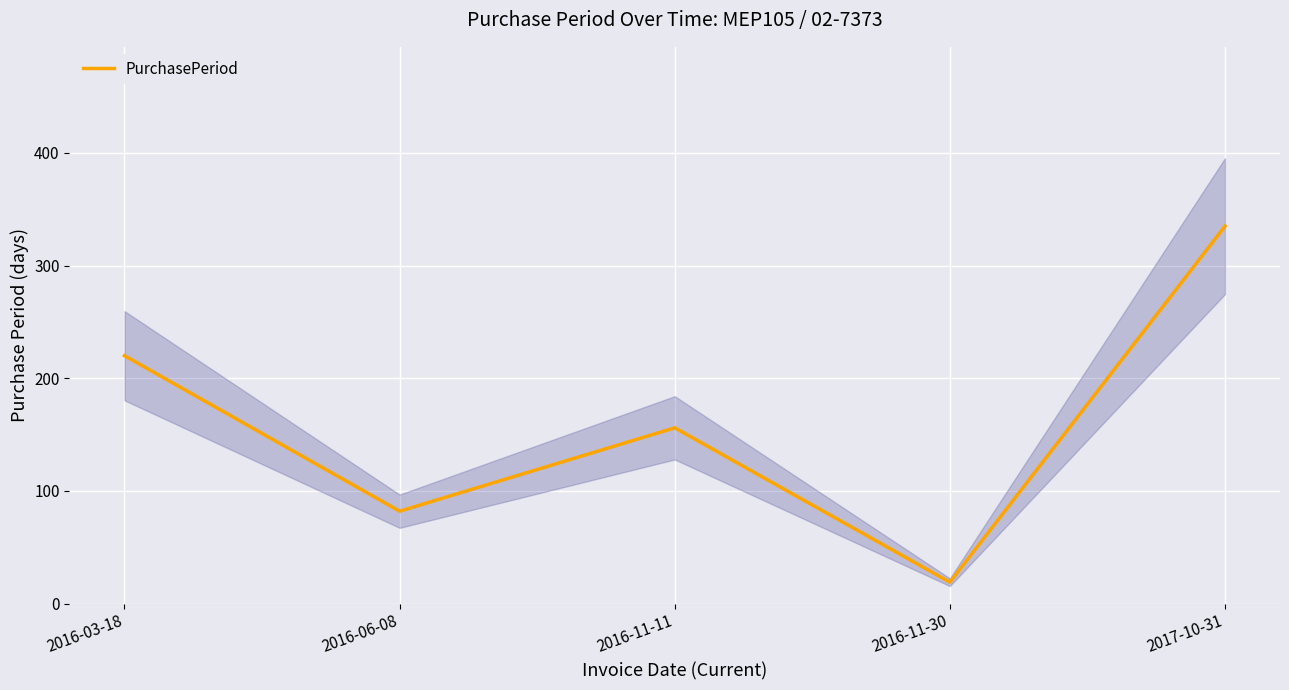

Reading left to right, extract all data points from this chart.

2016-03-18=220	2016-06-08=82	2016-11-11=156	2016-11-30=19	2017-10-31=335